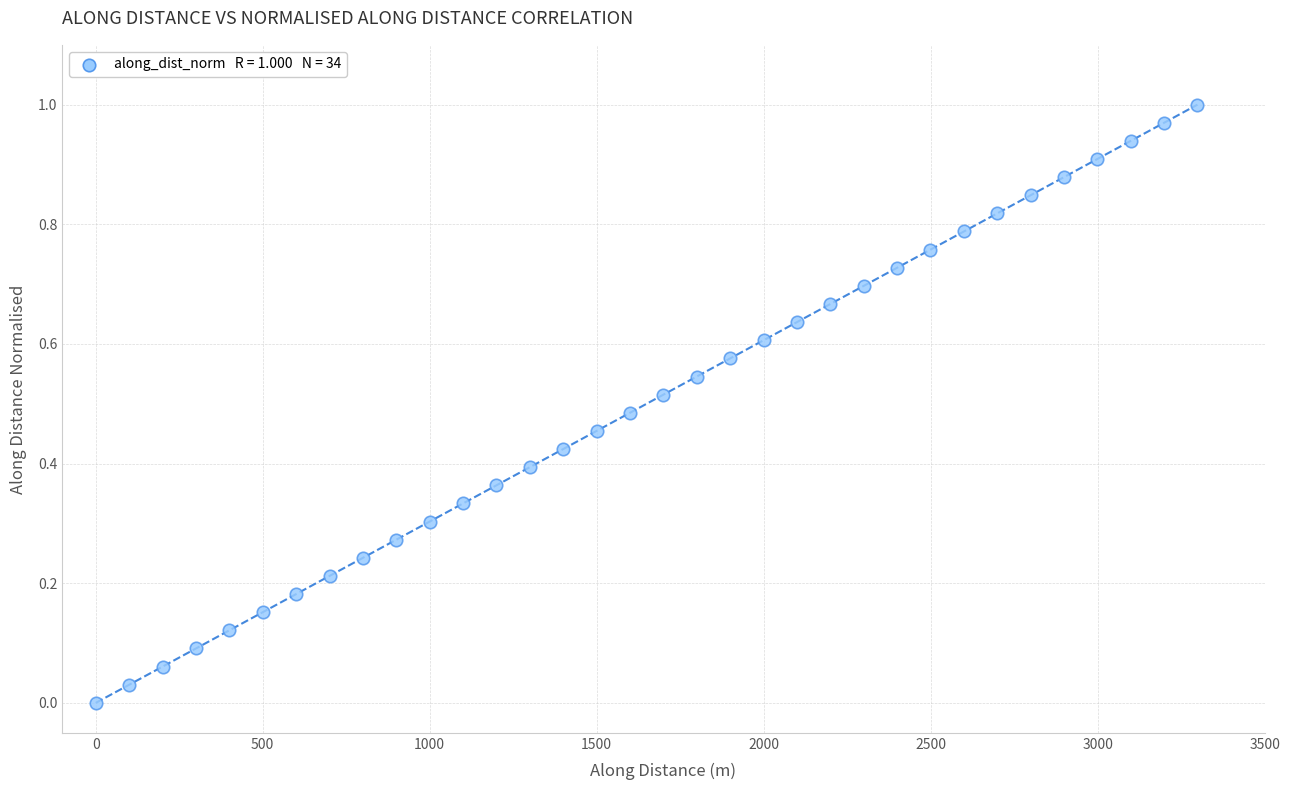

What is the range of X values (max minus min)?

3299.0